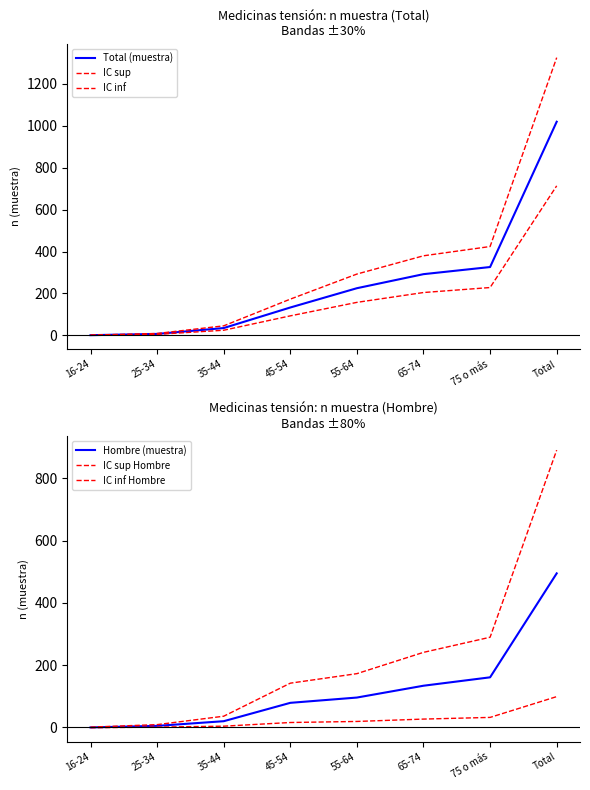

True or false: Hombre (muestra) has more than 2 points higher than both neighbors.

False